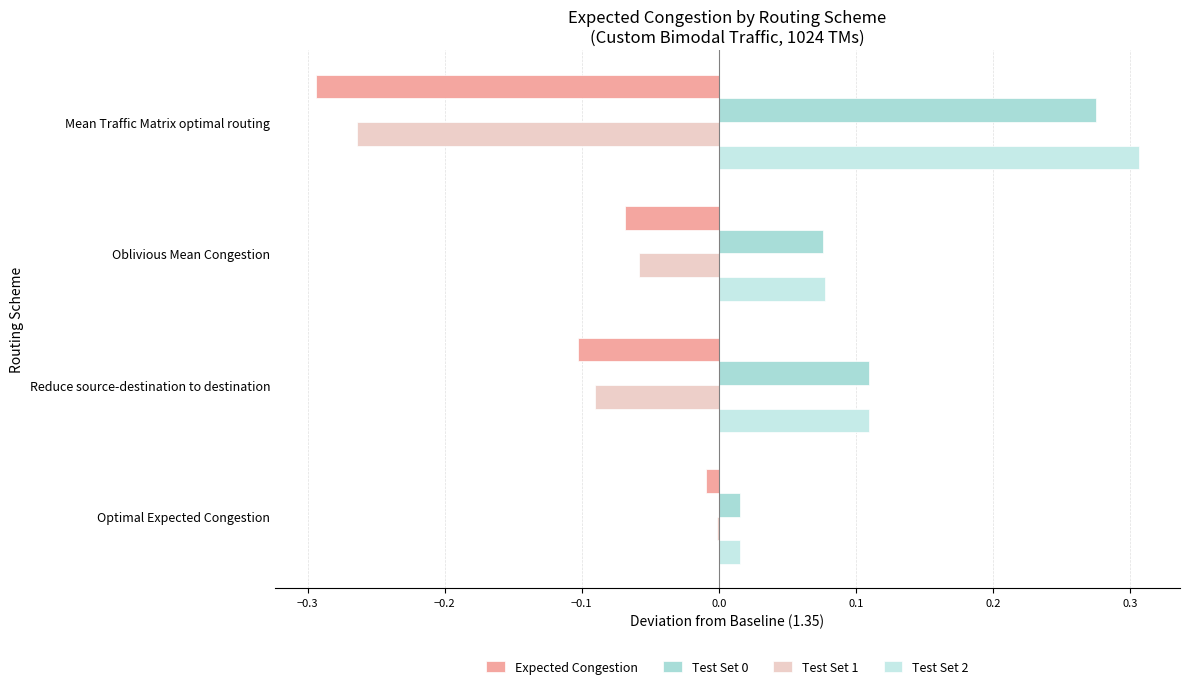

Reading left to right, extract all data points from this chart.

Expected Congestion: -0.0	-0.1	-0.1	-0.3
Test Set 0: 0.0	0.1	0.1	0.3
Test Set 1: -0.0	-0.1	-0.1	-0.3
Test Set 2: 0.0	0.1	0.1	0.3